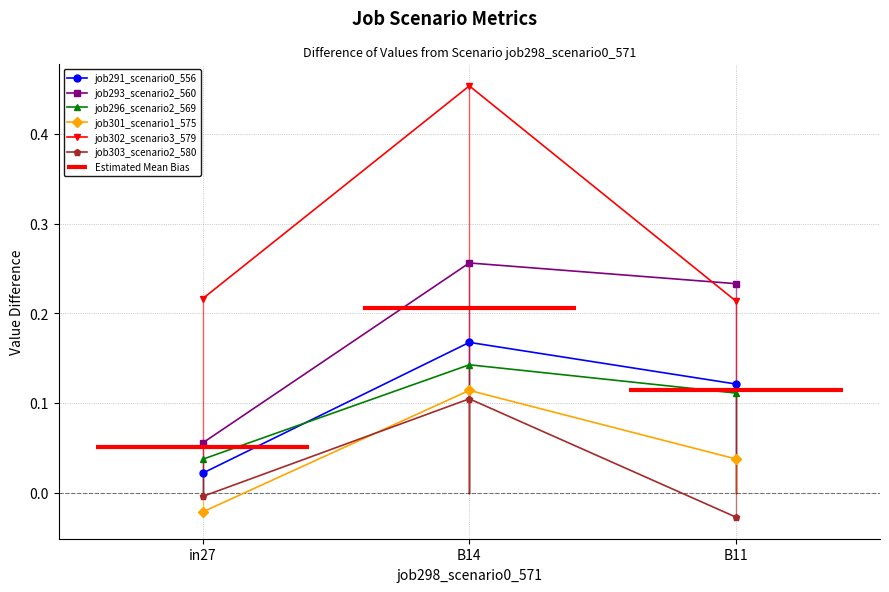

List the labels in order of job303_scenario2_580 value, largest first.

B14, in27, B11